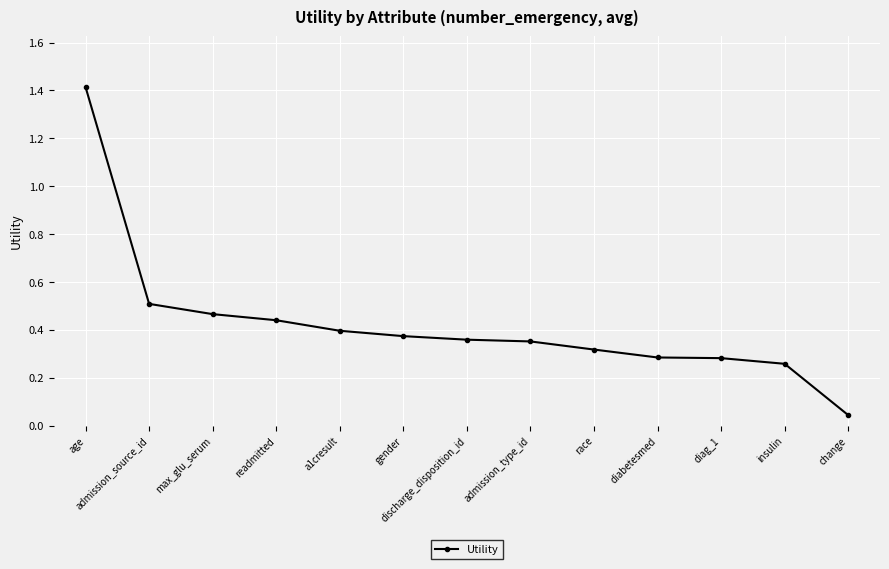

What is the sum of the values at insulin and discharge_disposition_id?

0.6